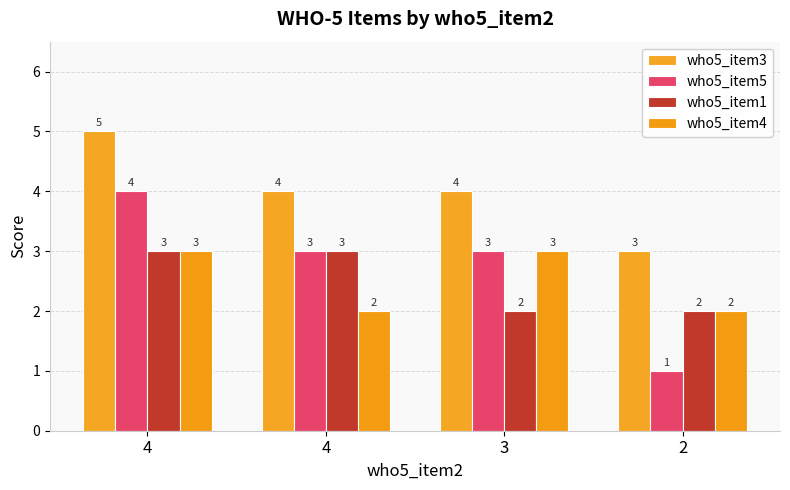

How many bars are there in total?

16